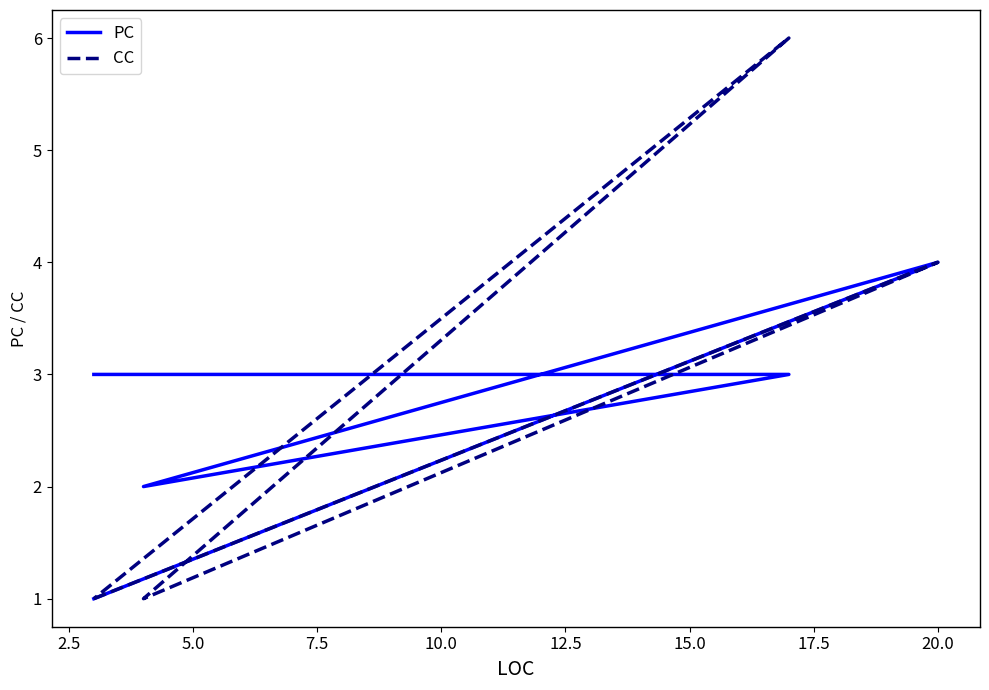

Is the value of CC at 7.5 greater than the value of PC at 5.0?

No